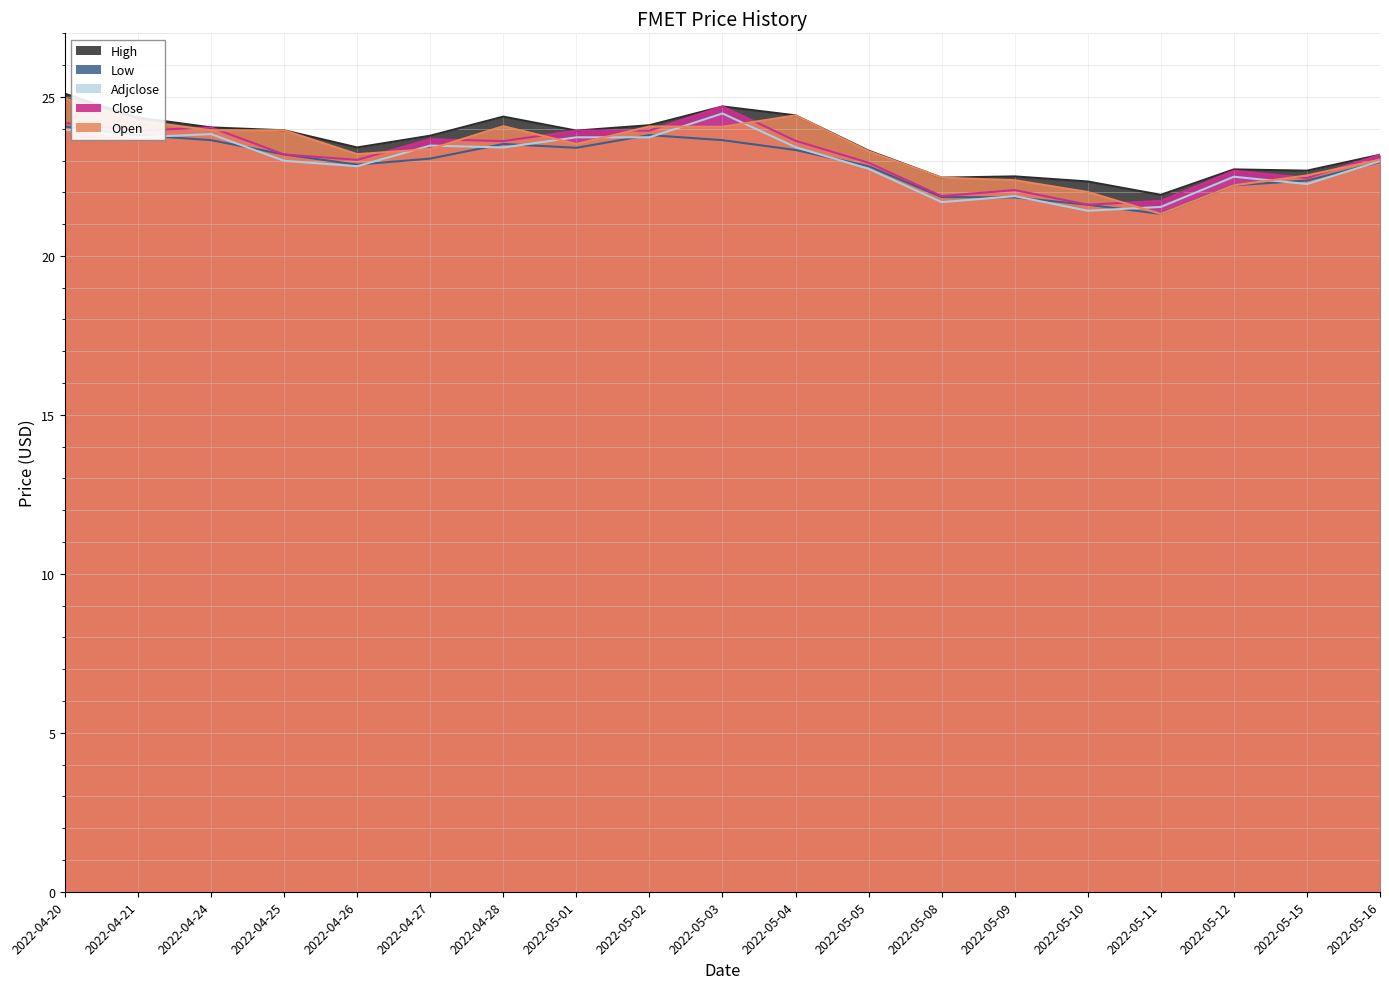

What is the difference between the second highest and second lowest values in the open series?

2.4